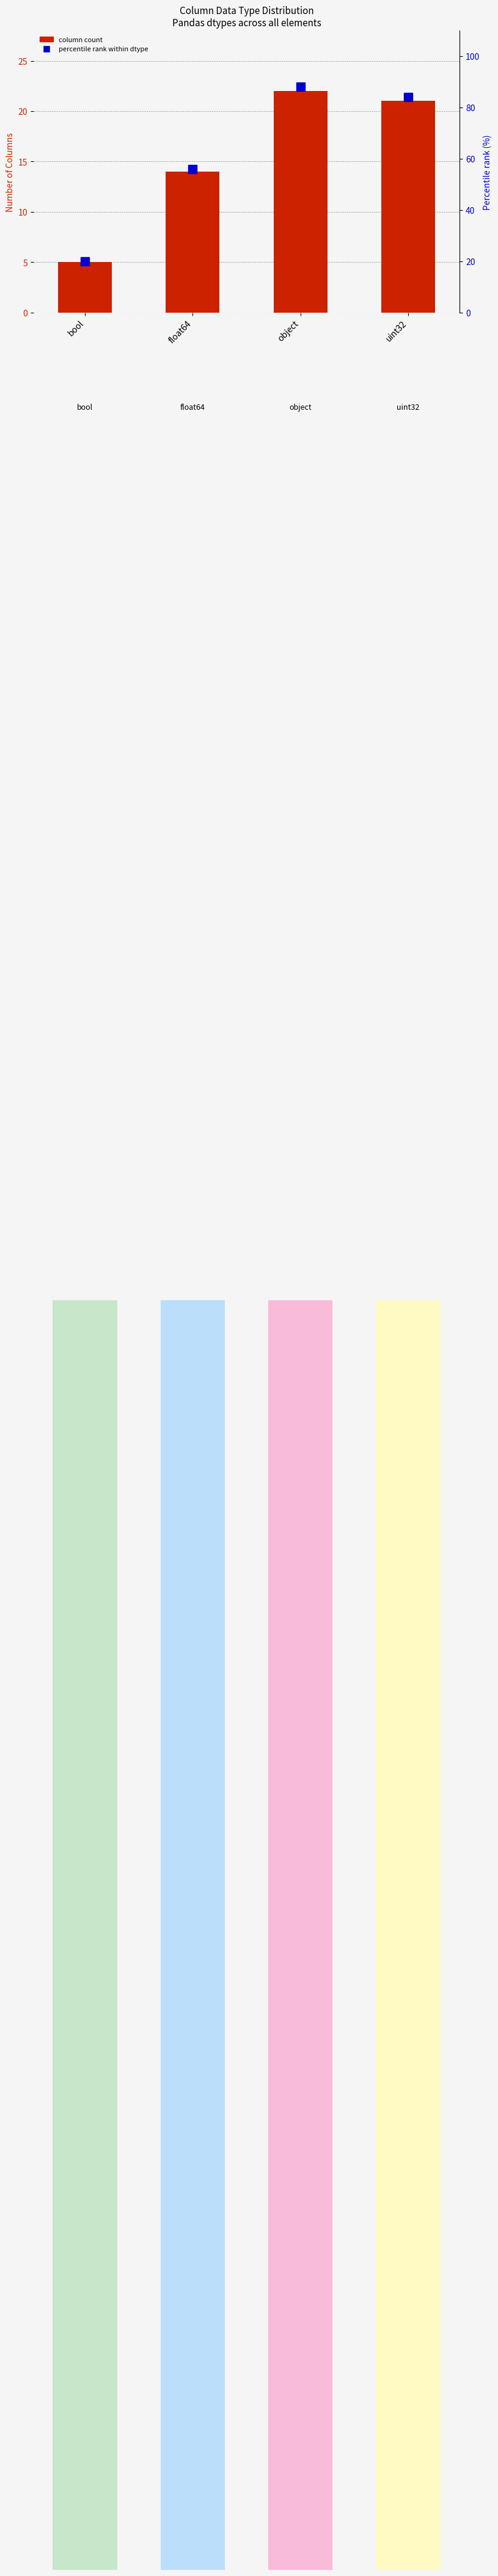

Reading right to left, what are all the values shown in this chart?

column count: uint32=21	object=22	float64=14	bool=5
percentile rank within dtype: uint32=84	object=88	float64=56	bool=20